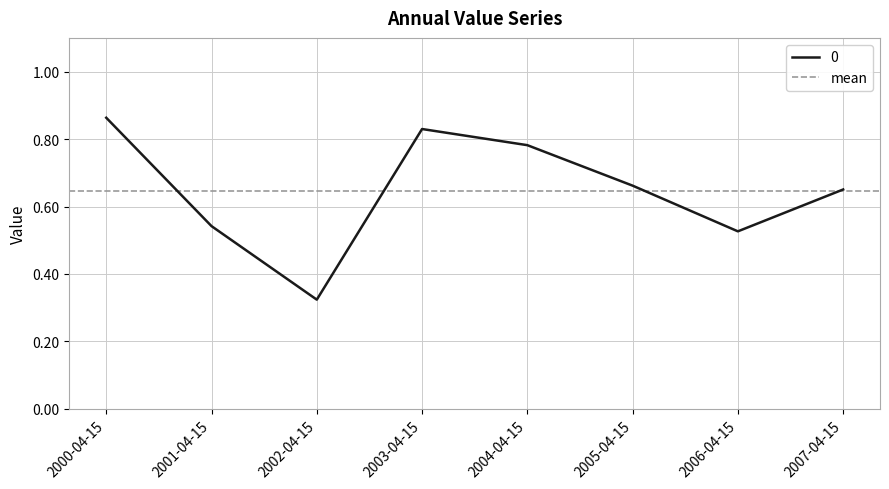

Rank the categories by value from highest to lowest.

2000-04-15, 2003-04-15, 2004-04-15, 2005-04-15, 2007-04-15, 2001-04-15, 2006-04-15, 2002-04-15